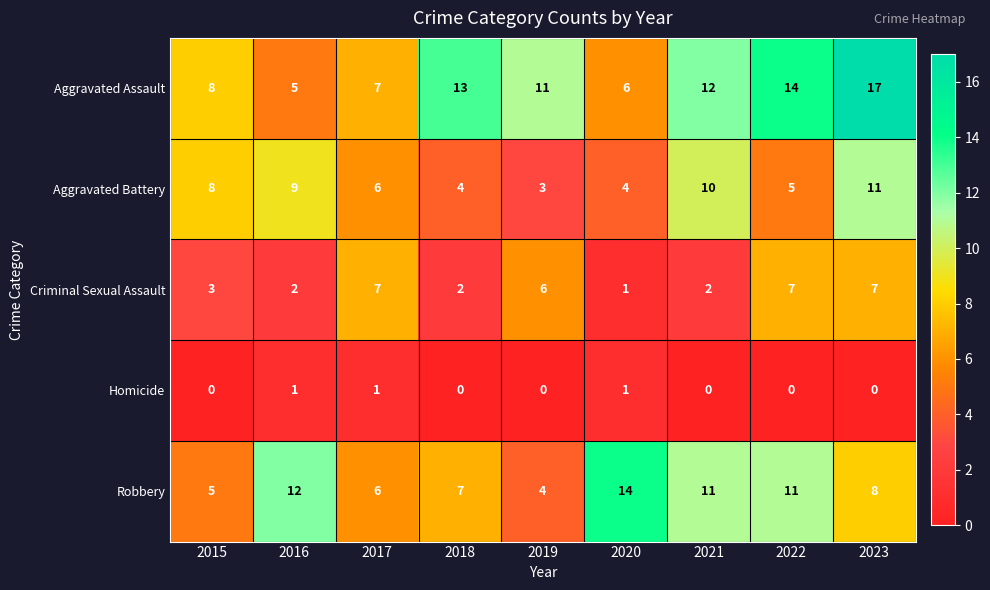

What is the total value across all series at 2016?

29